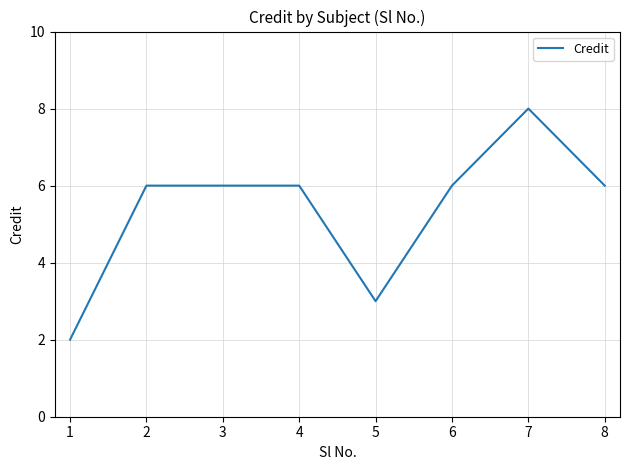

True or false: the data has more than 0 interior local peaks.

True